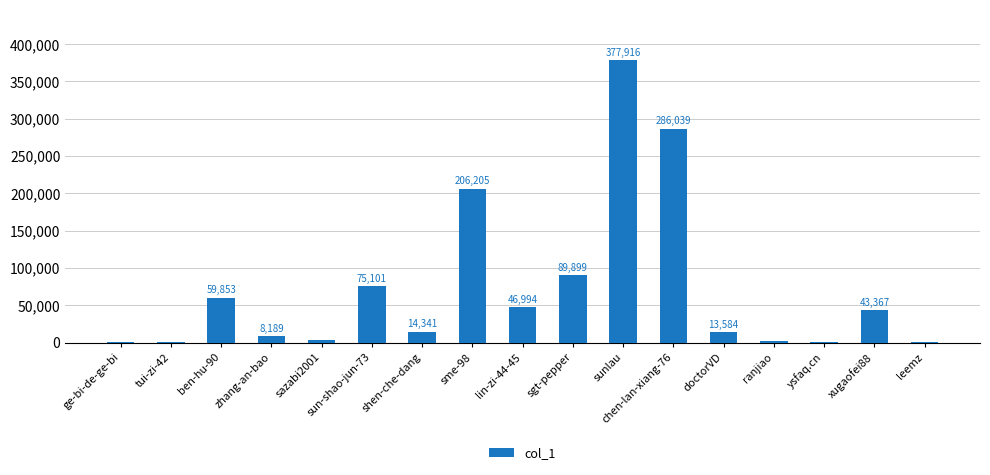

How many distinct data groups are displayed?

1